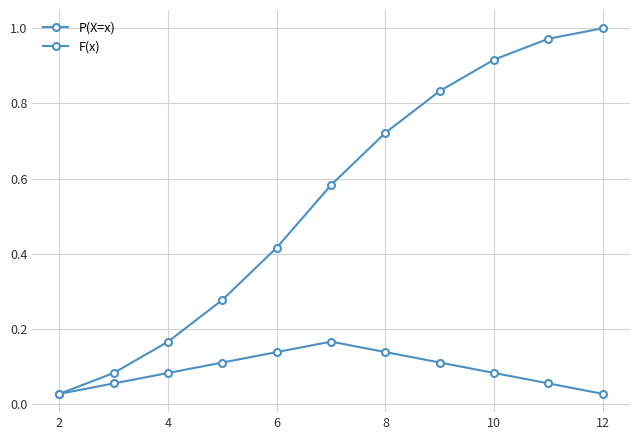

How many series are shown in this chart?

2